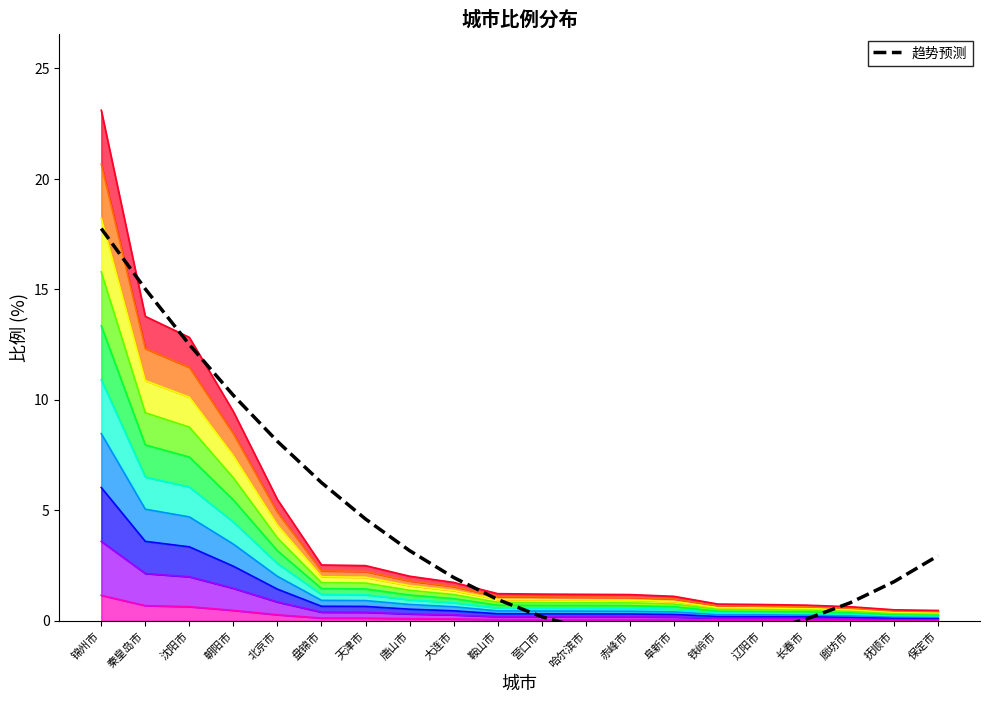

The chart shows a value of 1.1 at 抚顺市. True or false?

False